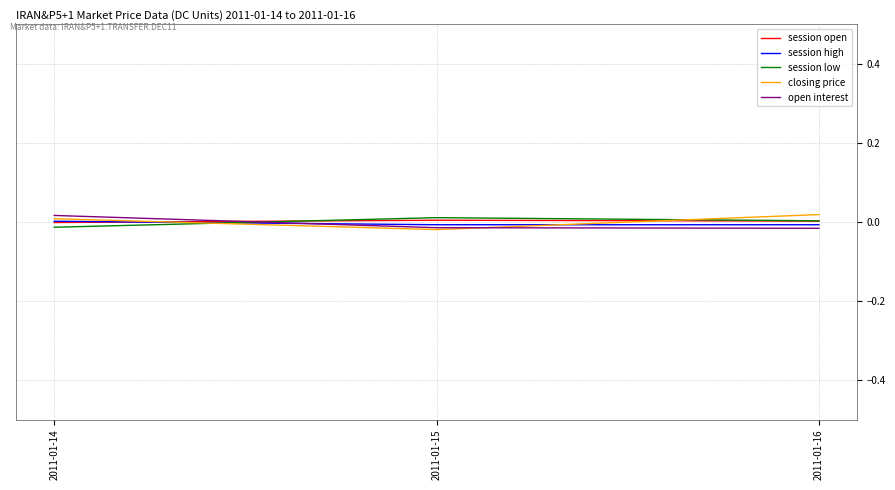

Which category has the lowest value in the closing price series?

2011-01-15